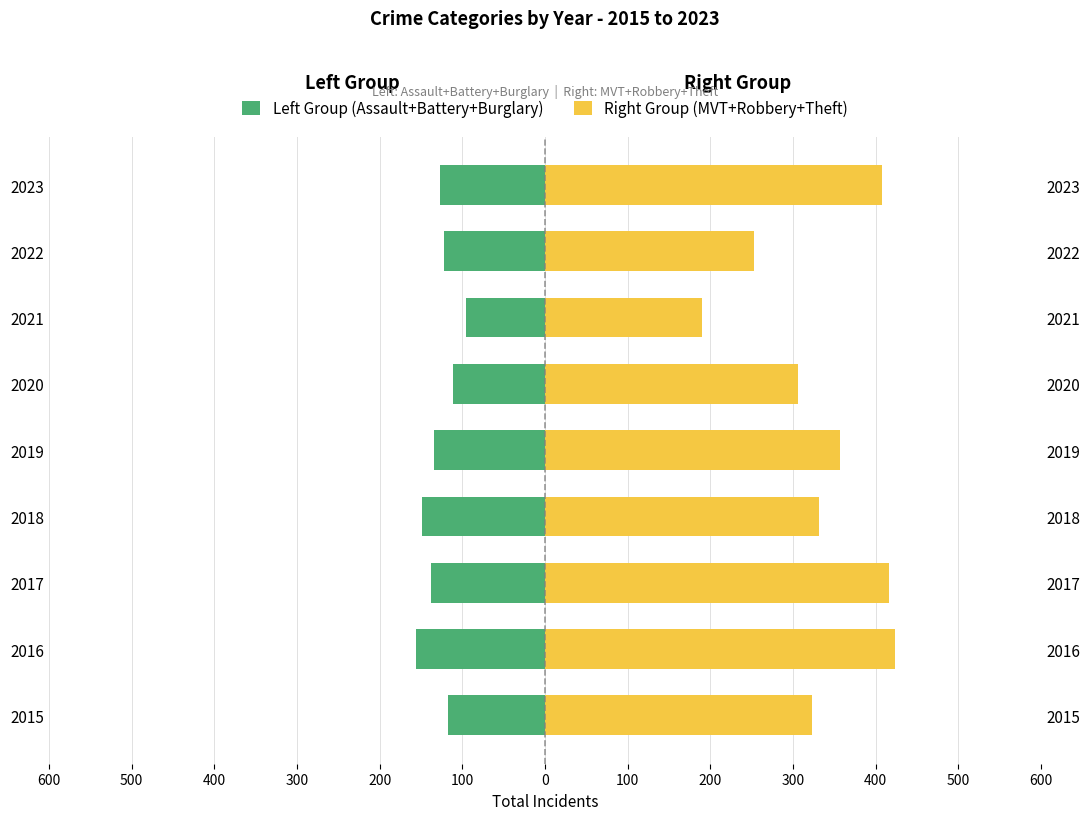

List the series in order of their overall mean, highest first.

Right Group (MVT+Robbery+Theft), Left Group (Assault+Battery+Burglary)